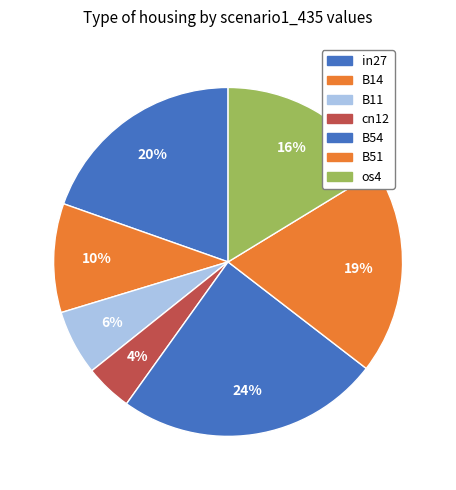

What percentage is the cn12 slice, to the nearest percent?

4%